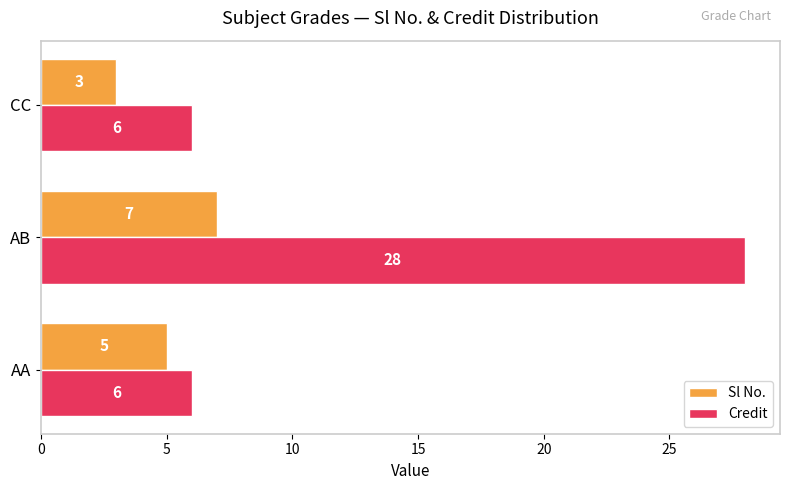

List the series in order of their overall mean, highest first.

Credit, Sl No.